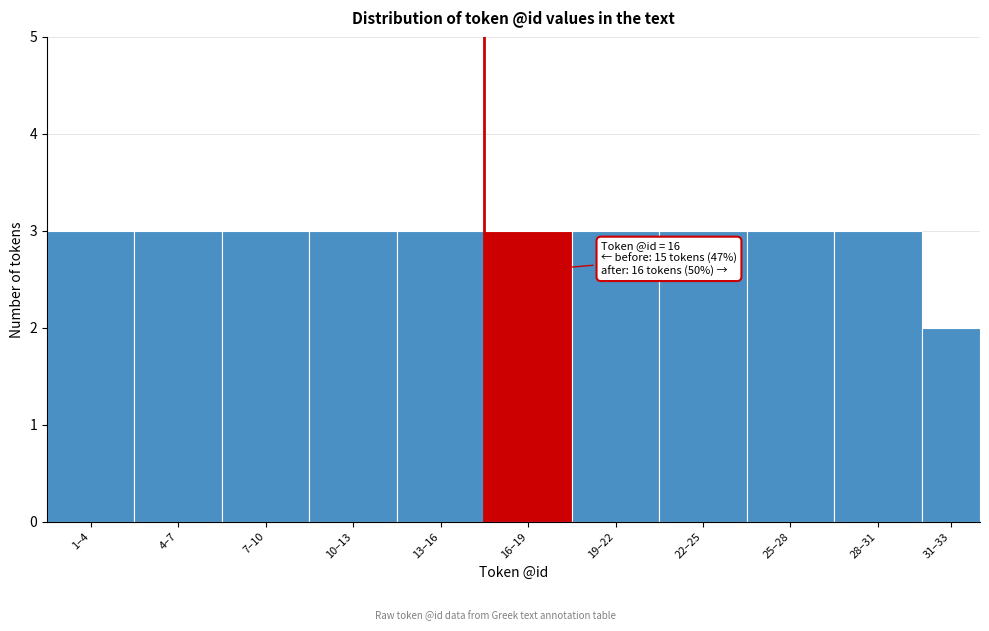

Reading left to right, extract all data points from this chart.

1–4=3	4–7=3	7–10=3	10–13=3	13–16=3	16–19=3	19–22=3	22–25=3	25–28=3	28–31=3	31–33=2